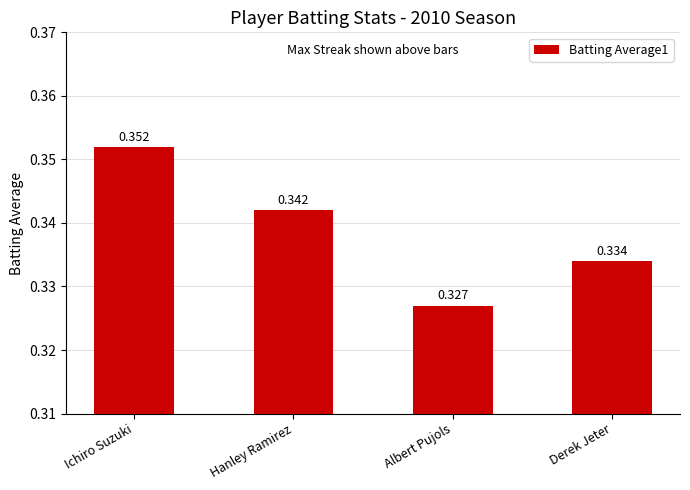

The value at Derek Jeter is 0.2. True or false?

False